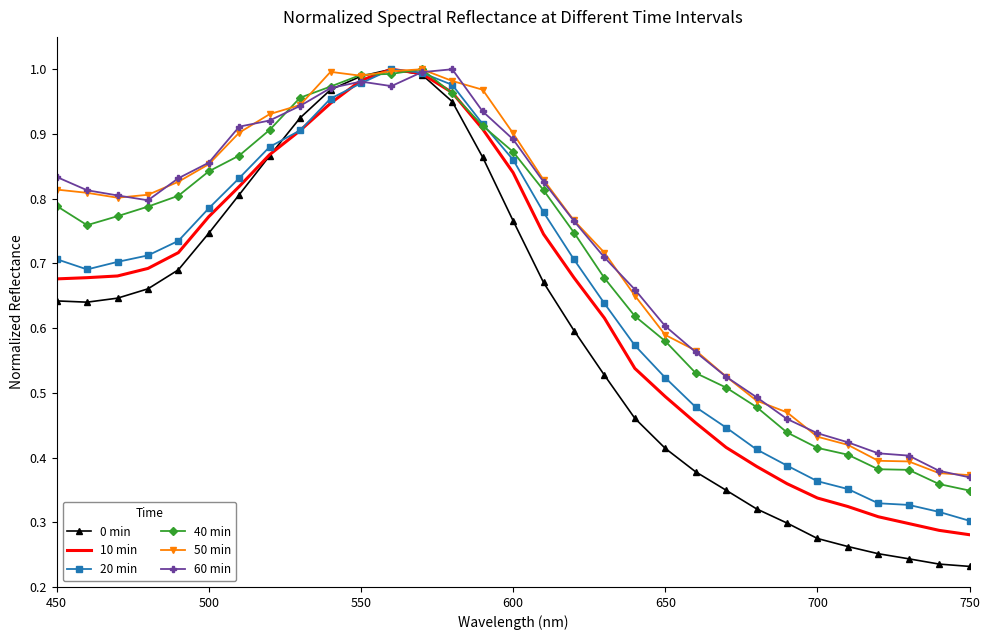

Which series has the widest spread of values?

0 min